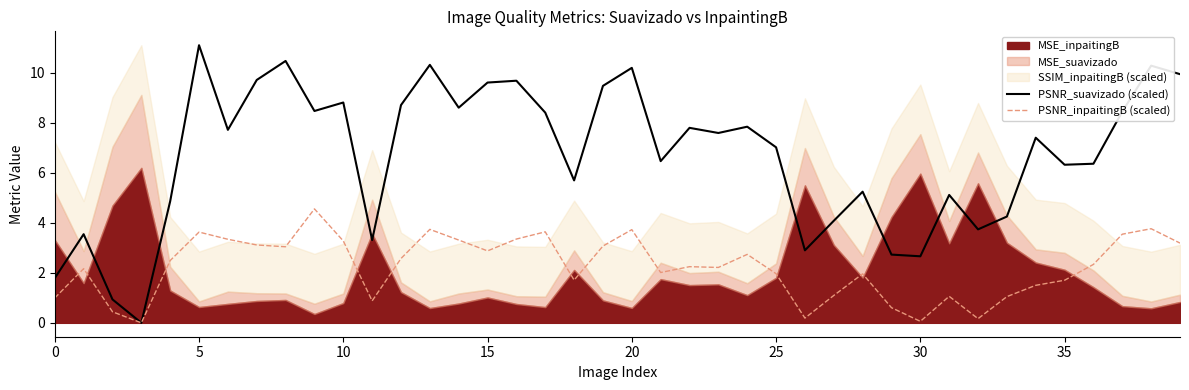

What is the highest value of the PSNR_inpaitingB (scaled) series?

4.6